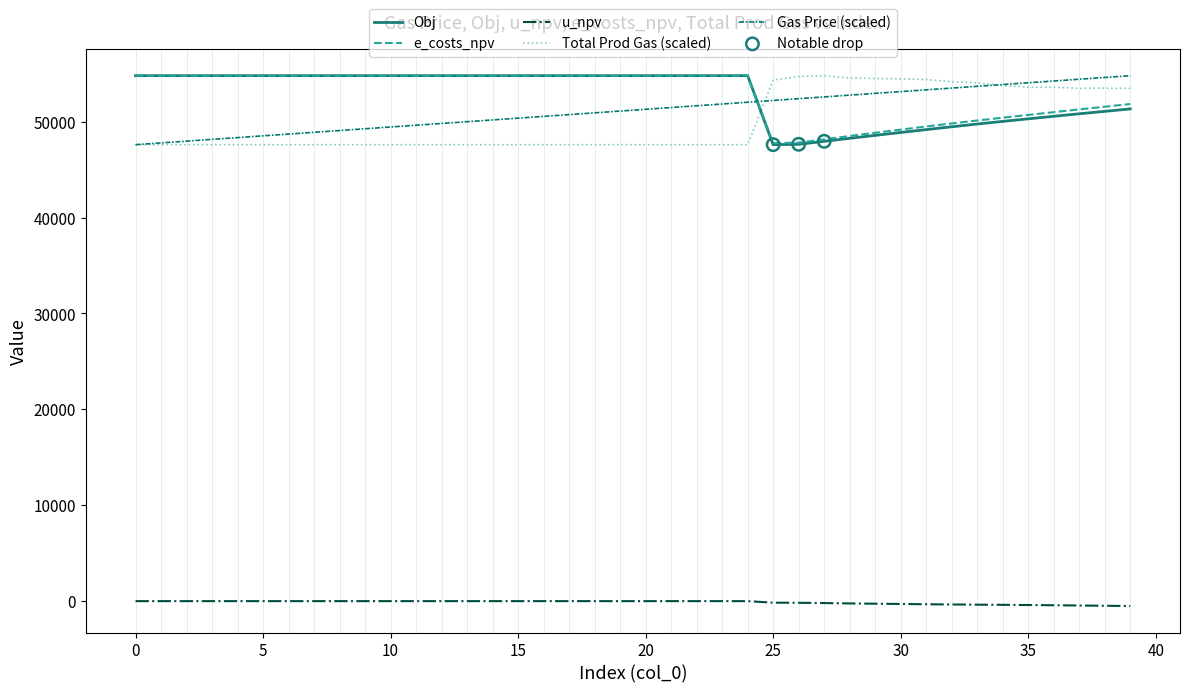

What is the highest value of the Obj series?

54799.0